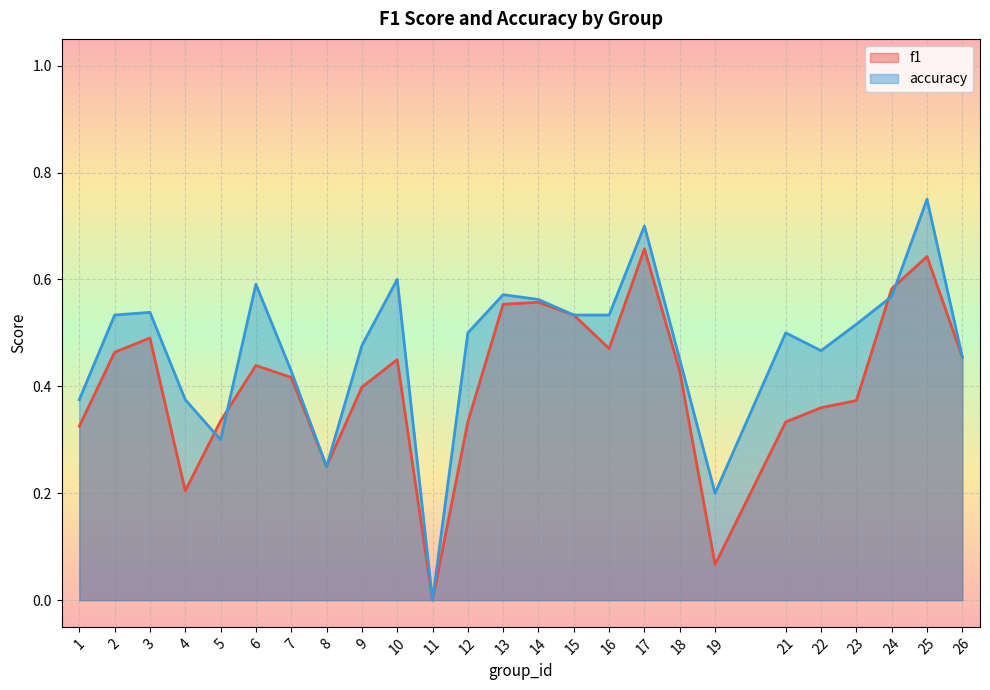

What is the value of the f1 point at the 20th from the left?

0.3